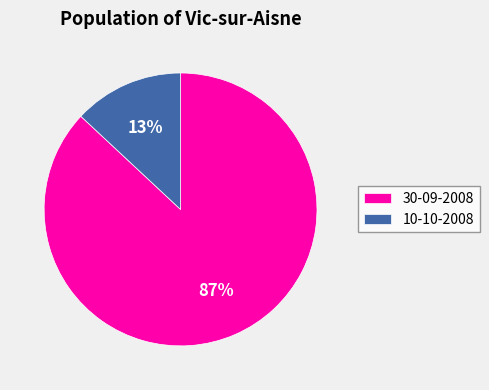

To the nearest percent, what is the difference between the 30-09-2008 and 10-10-2008 slice percentages?

74%